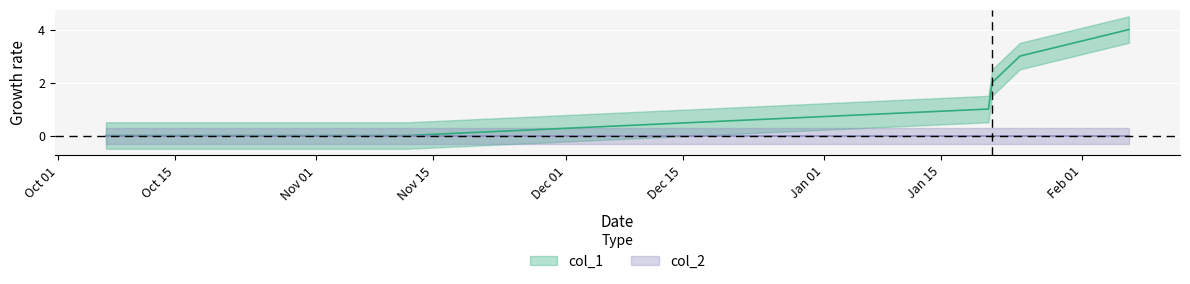

What is the sum of the values at 1485260796 and 1475773938?

3